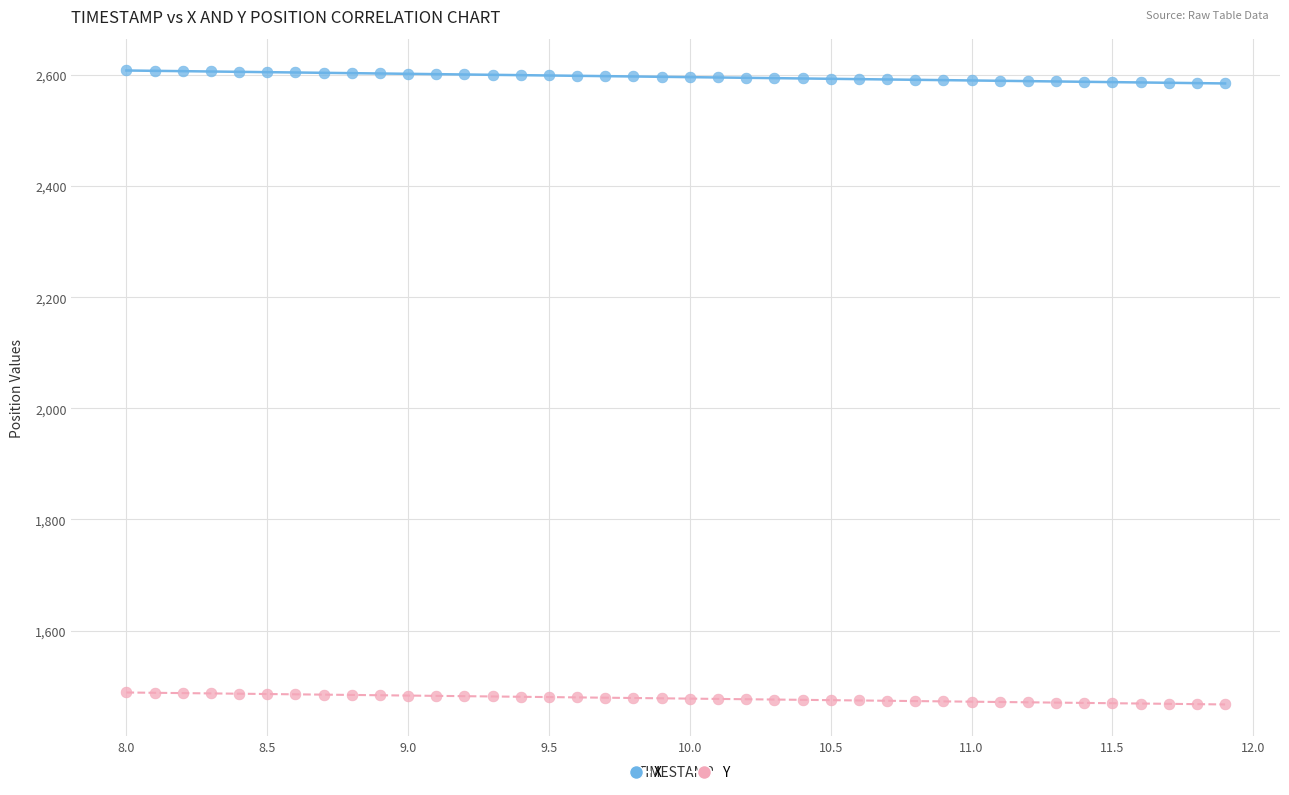

Across all data points, what is the range of Y values (max minus min)?

1141.5